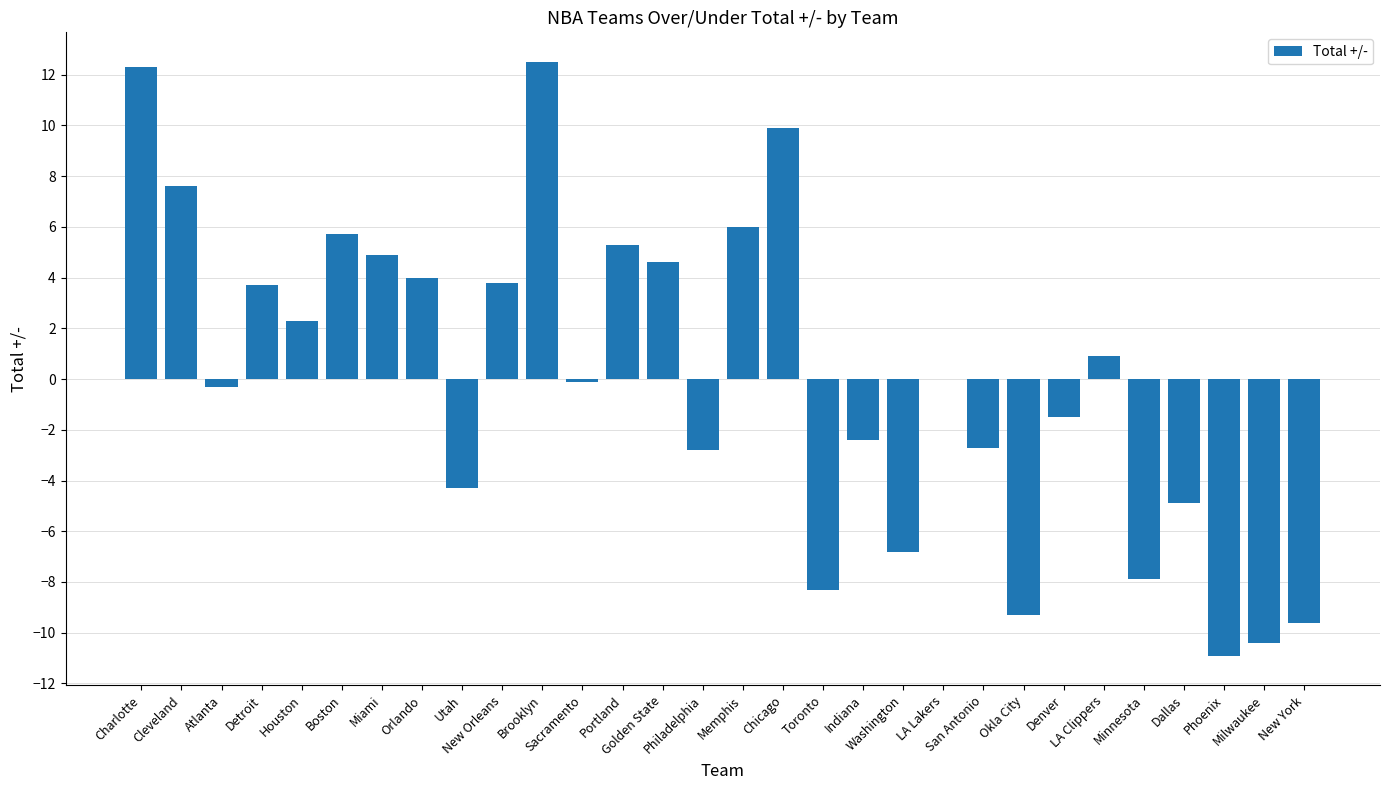

What is the greatest value displayed?

12.5